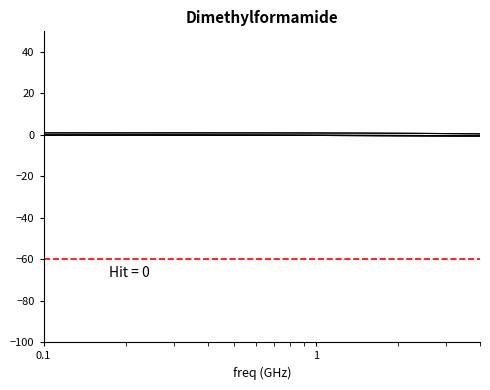

True or false: S21_imag has more than 0 points higher than both neighbors.

False